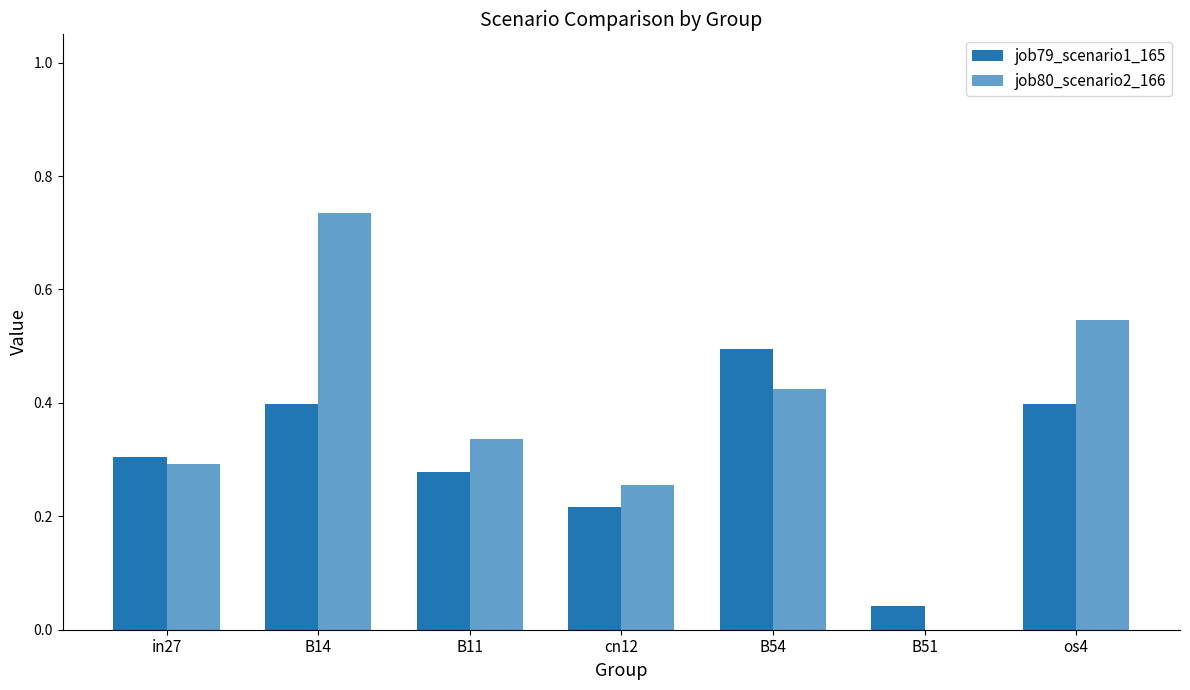

How many categories are shown in the chart?

7